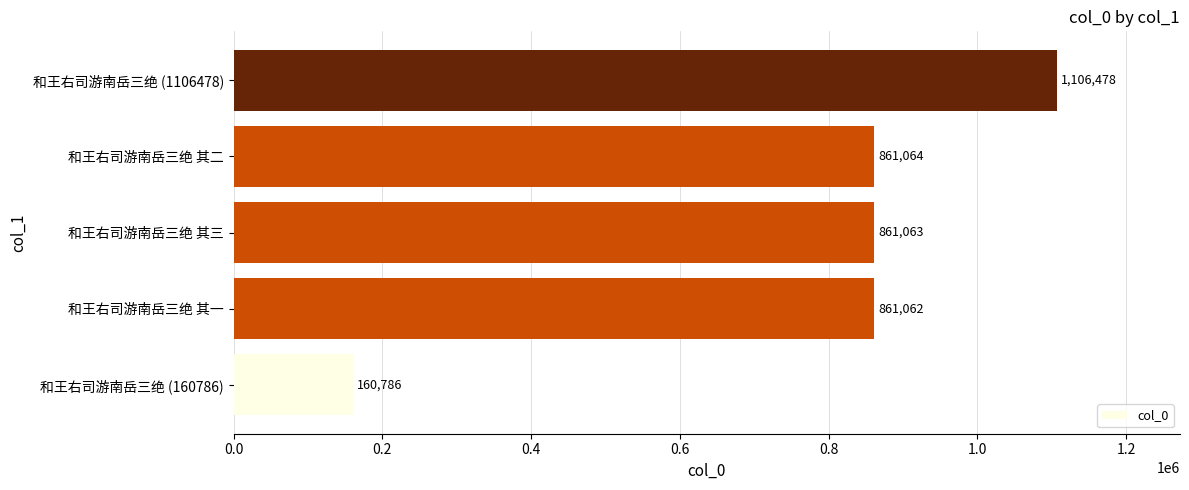

What is the difference between the maximum and second lowest values?

245416